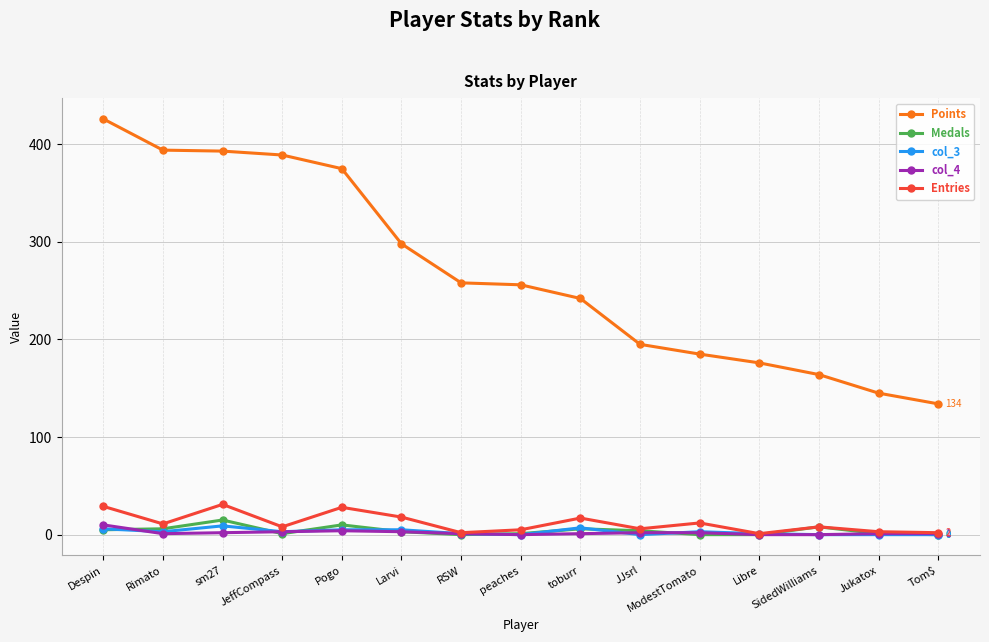

What are all the series names shown in the legend?

Points, Medals, col_3, col_4, Entries